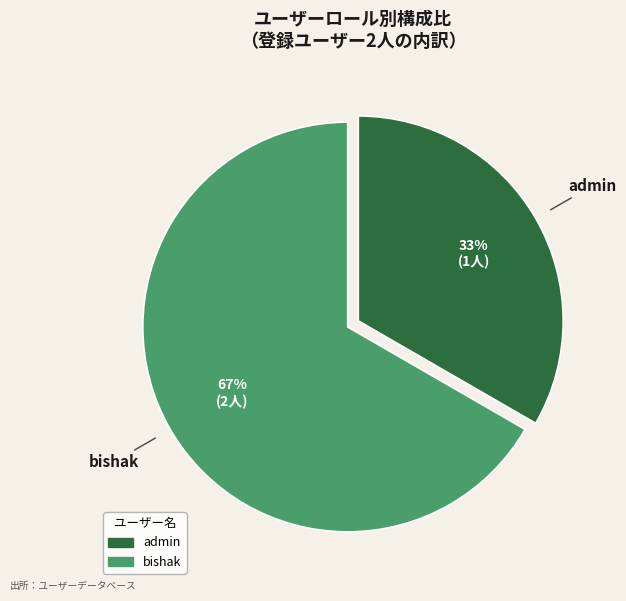

What is the majority slice?

bishak